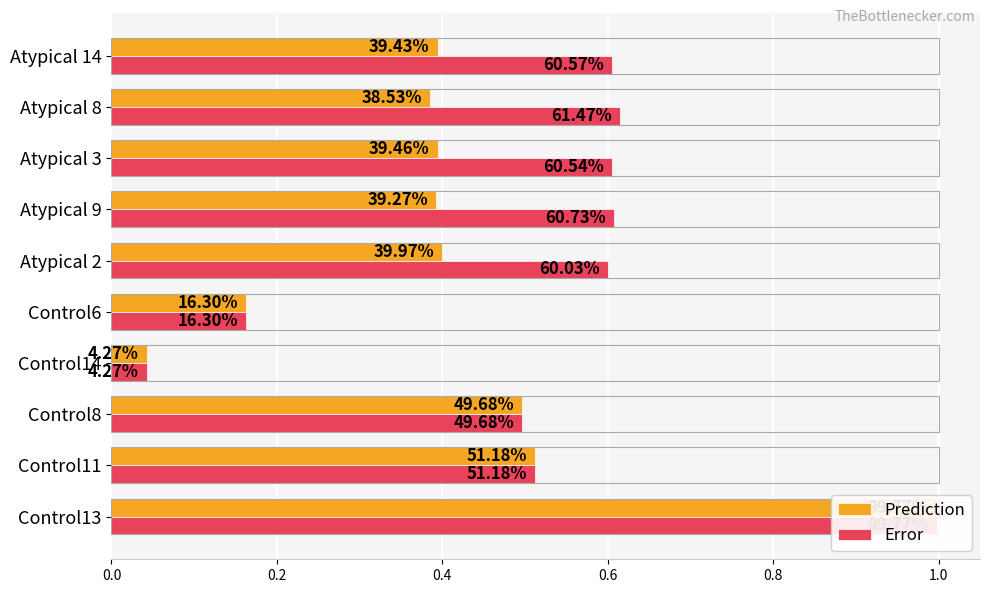

True or false: Error has a value of 0.6 at Atypical 2.

True